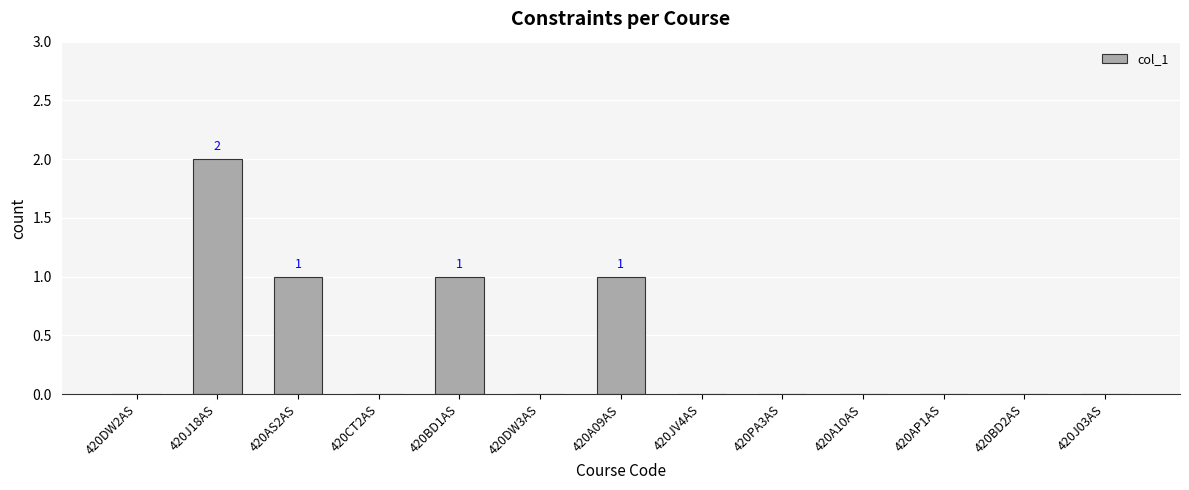

At which category does the chart reach its peak across all series?

420J18AS